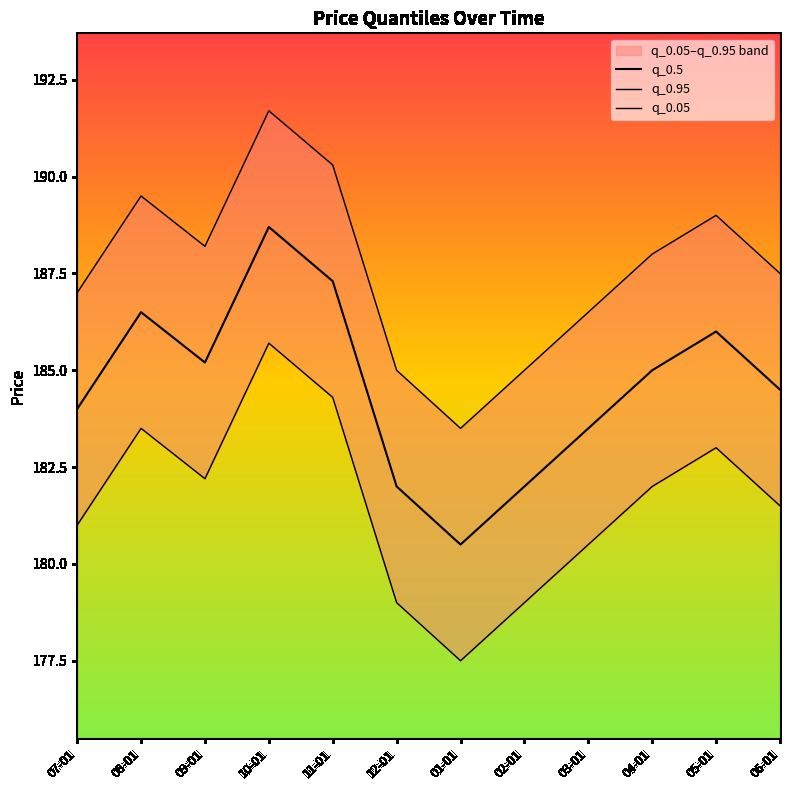

What is the minimum value for q_0.95?

183.5